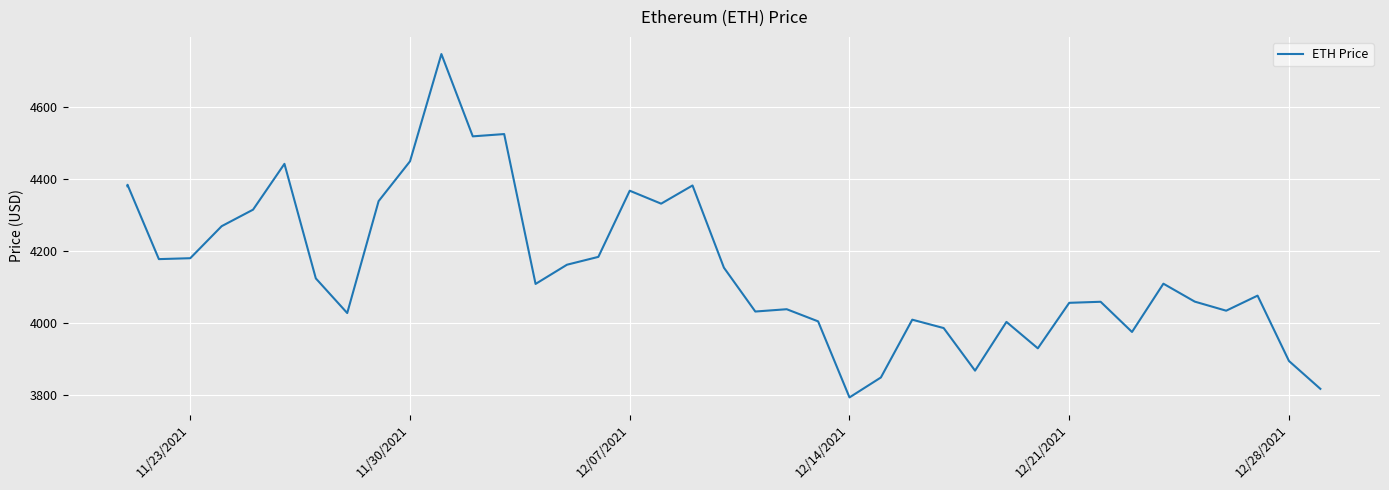

Does the chart display data point markers on the line(s)?

No